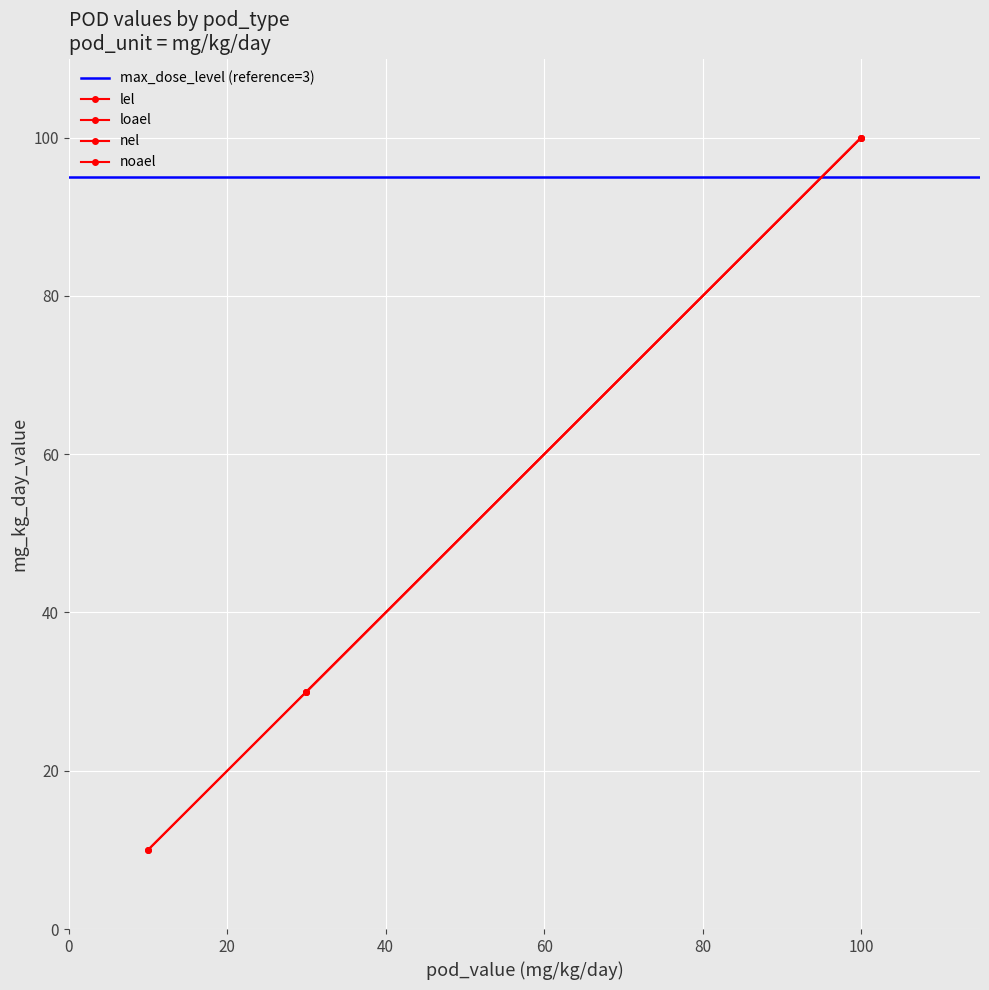

What is the maximum value shown in the chart?

100